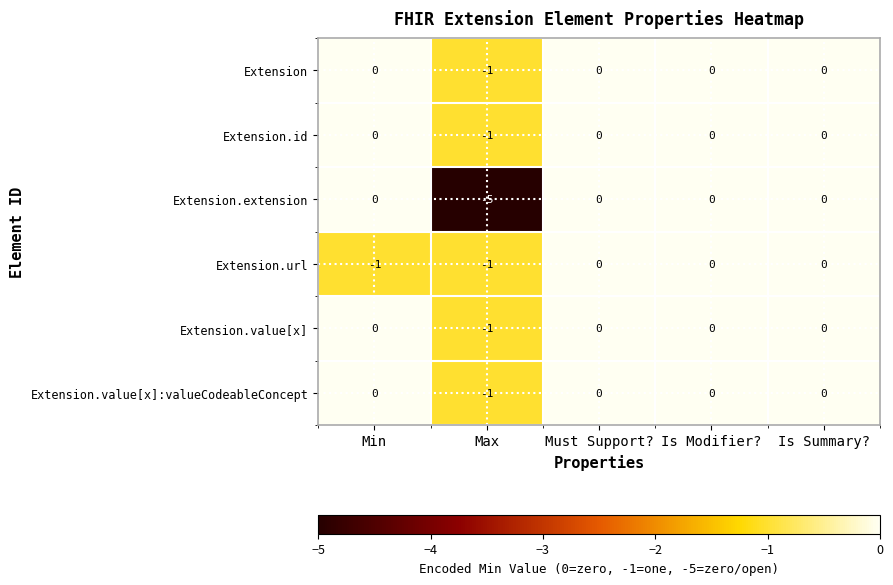

Reading left to right, extract all data points from this chart.

Extension: Min=0	Max=-1	Must Support?=0	Is Modifier?=0	Is Summary?=0
Extension.id: Min=0	Max=-1	Must Support?=0	Is Modifier?=0	Is Summary?=0
Extension.extension: Min=0	Max=-5	Must Support?=0	Is Modifier?=0	Is Summary?=0
Extension.url: Min=-1	Max=-1	Must Support?=0	Is Modifier?=0	Is Summary?=0
Extension.value[x]: Min=0	Max=-1	Must Support?=0	Is Modifier?=0	Is Summary?=0
Extension.value[x]:valueCodeableConcept: Min=0	Max=-1	Must Support?=0	Is Modifier?=0	Is Summary?=0